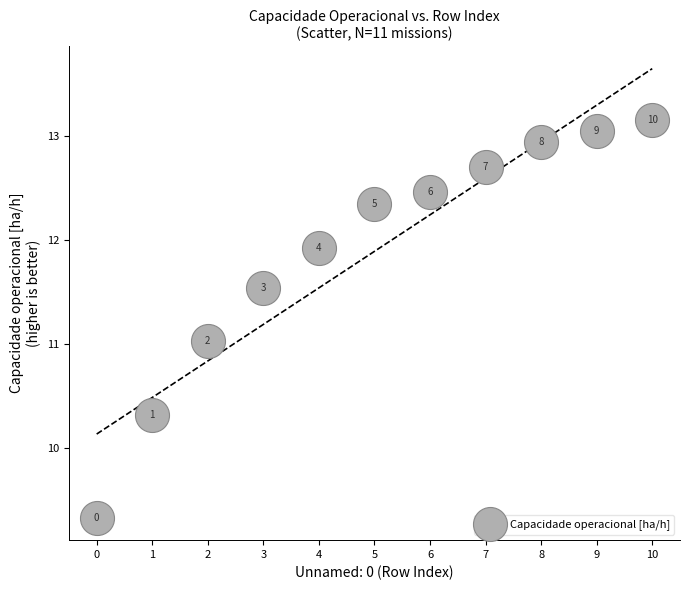

What is the range of Y values (max minus min)?

3.8